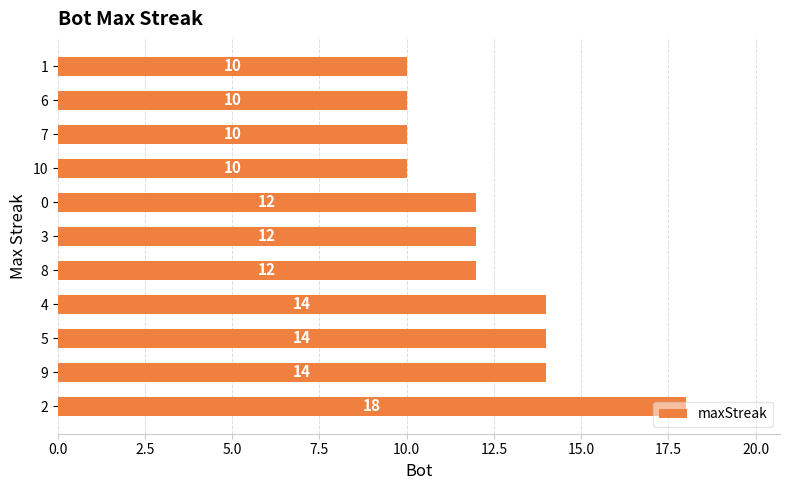

Count the values in the range 10 to 14.

10